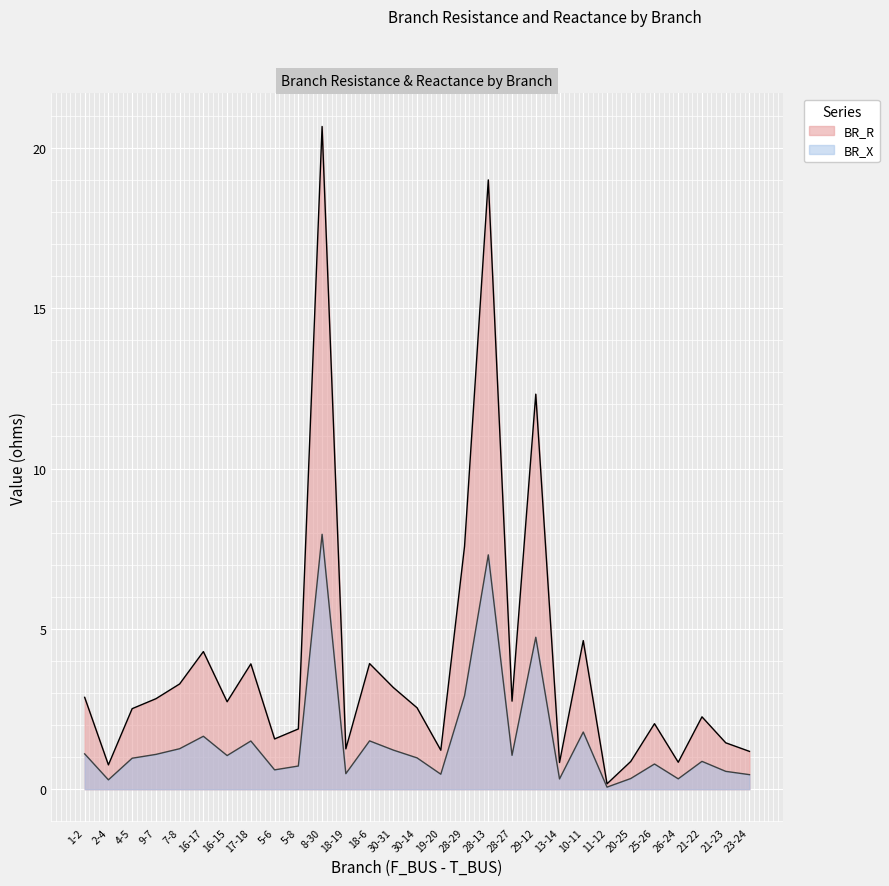

How many data points in BR_R are above 2?

18